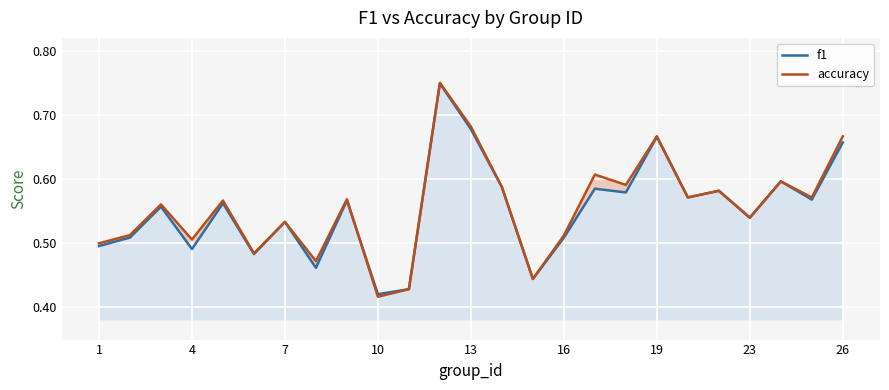

How many lines are shown in the chart?

2